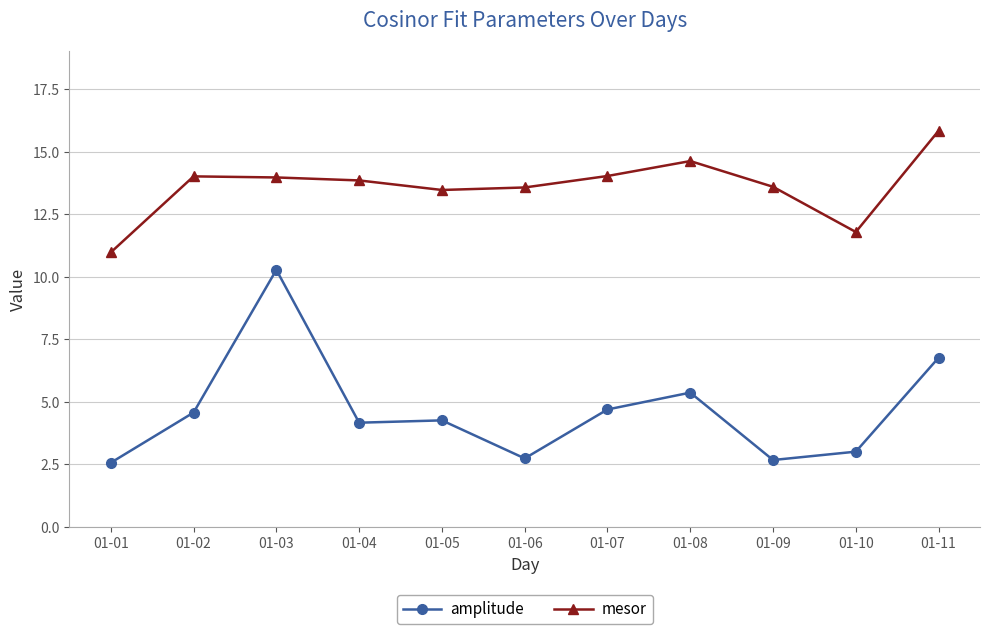

What is the value of the mesor point at the 10th from the left?

11.8